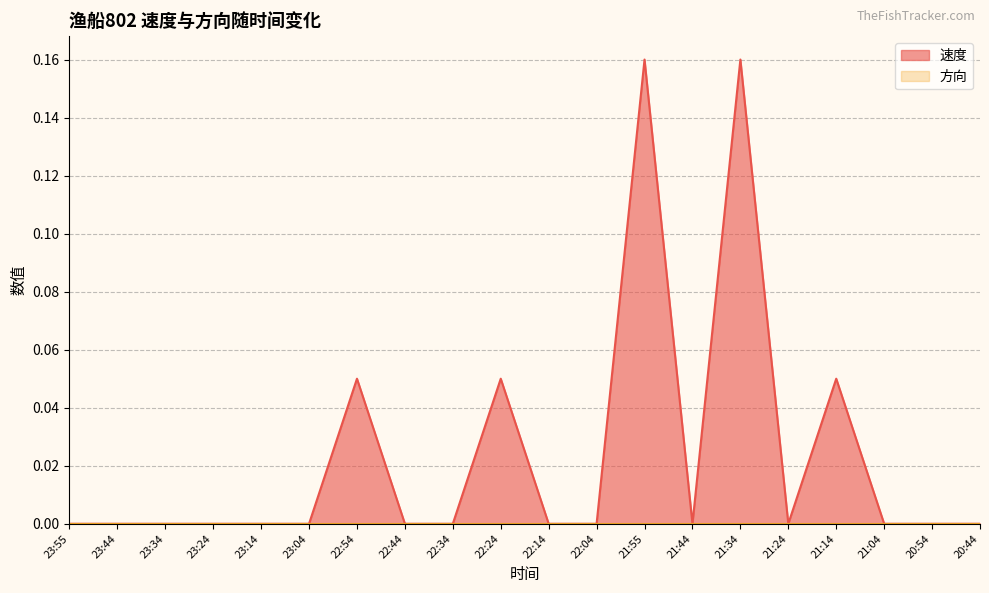

True or false: the data has more than 2 interior local peaks.

True